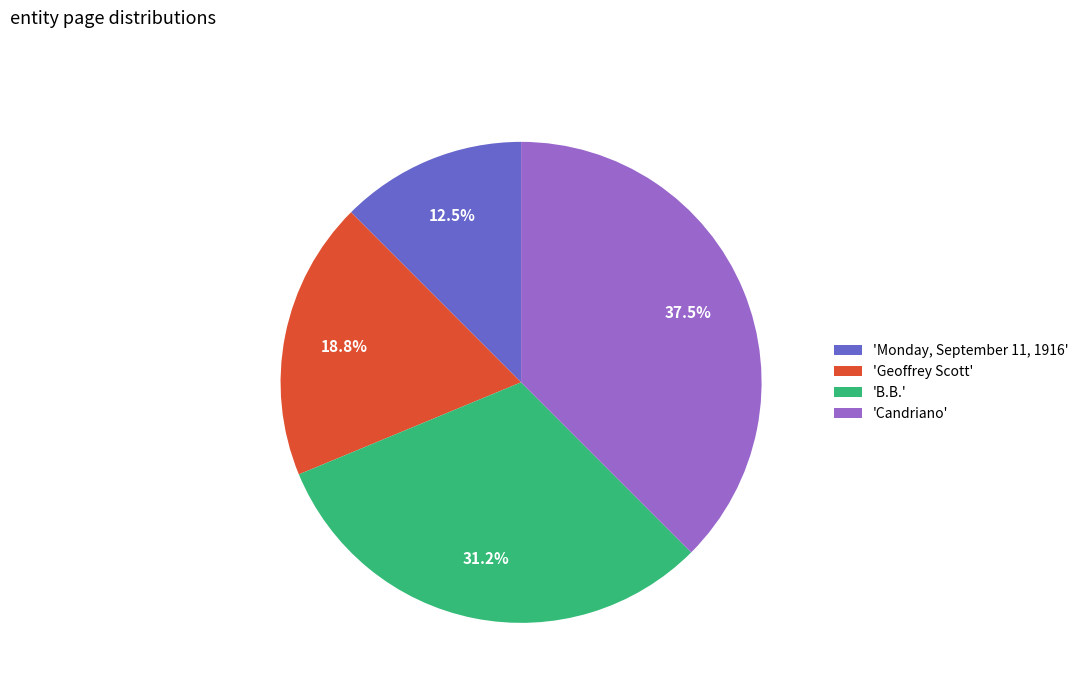

Which slice is the smallest?

'Monday, September 11, 1916'